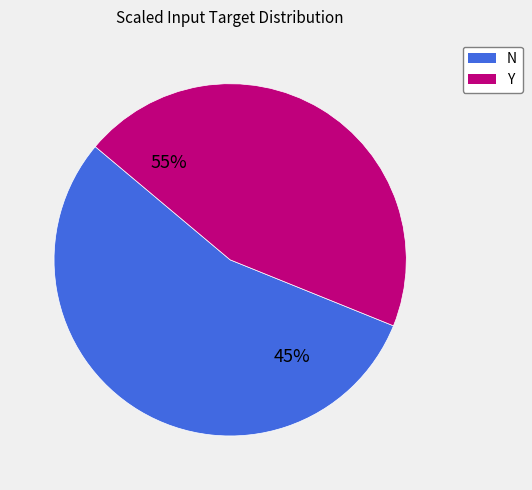

What percentage is the Y slice, to the nearest percent?

45%